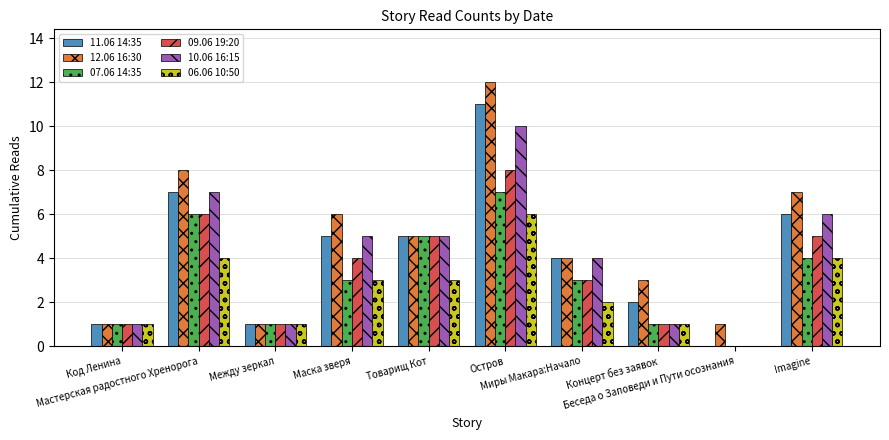

What is the spread (max minus min) of values at Маска зверя?

3